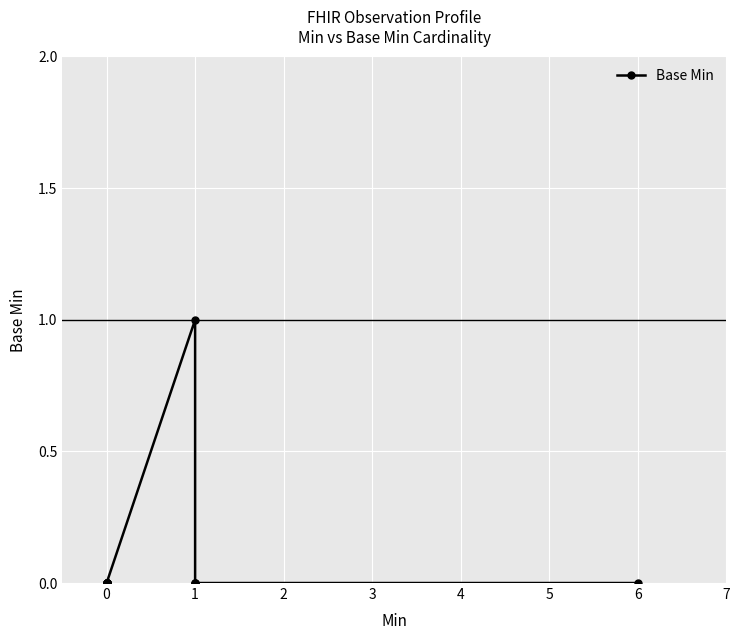

How many points are higher than both their immediate neighbors (excluding endpoints)?

1